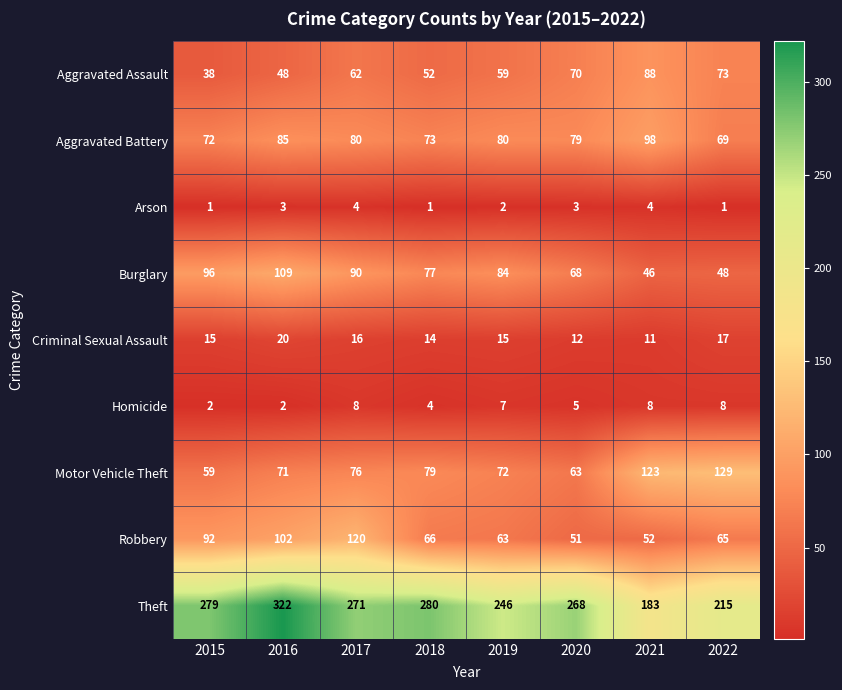

The Criminal Sexual Assault series shows 20 at 2016. True or false?

True